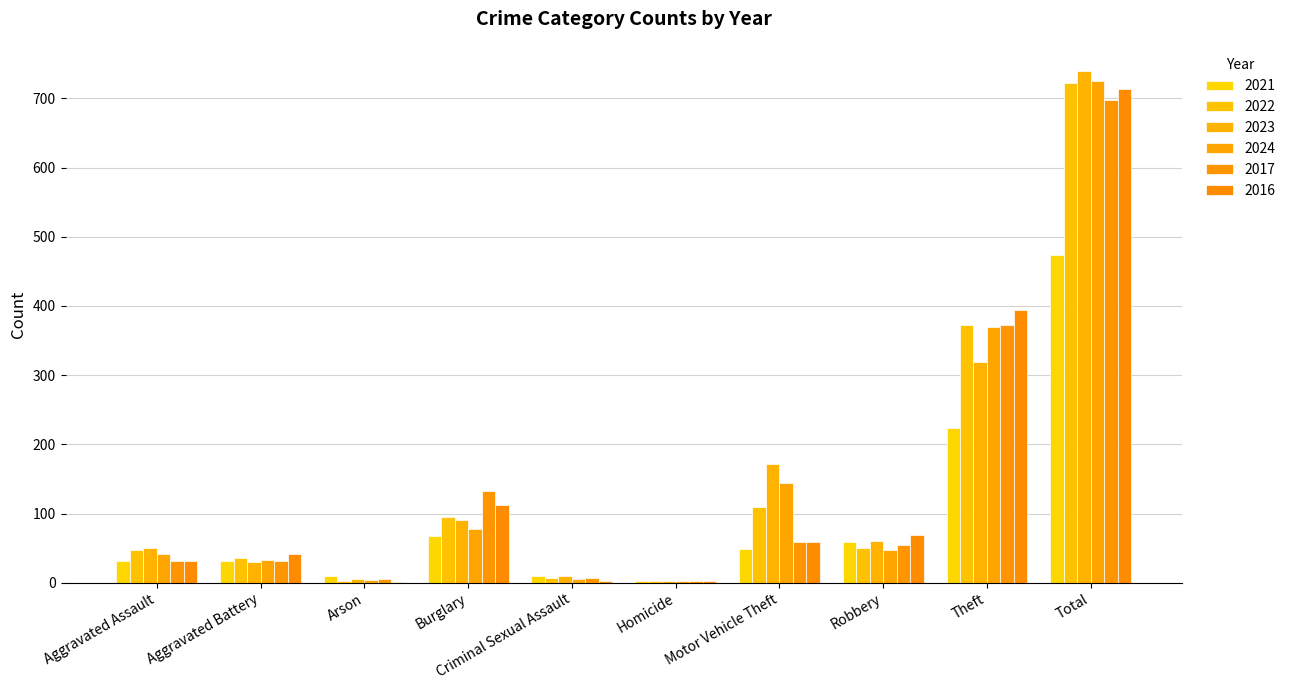

The value of 2021 at Aggravated Battery is 31. True or false?

True